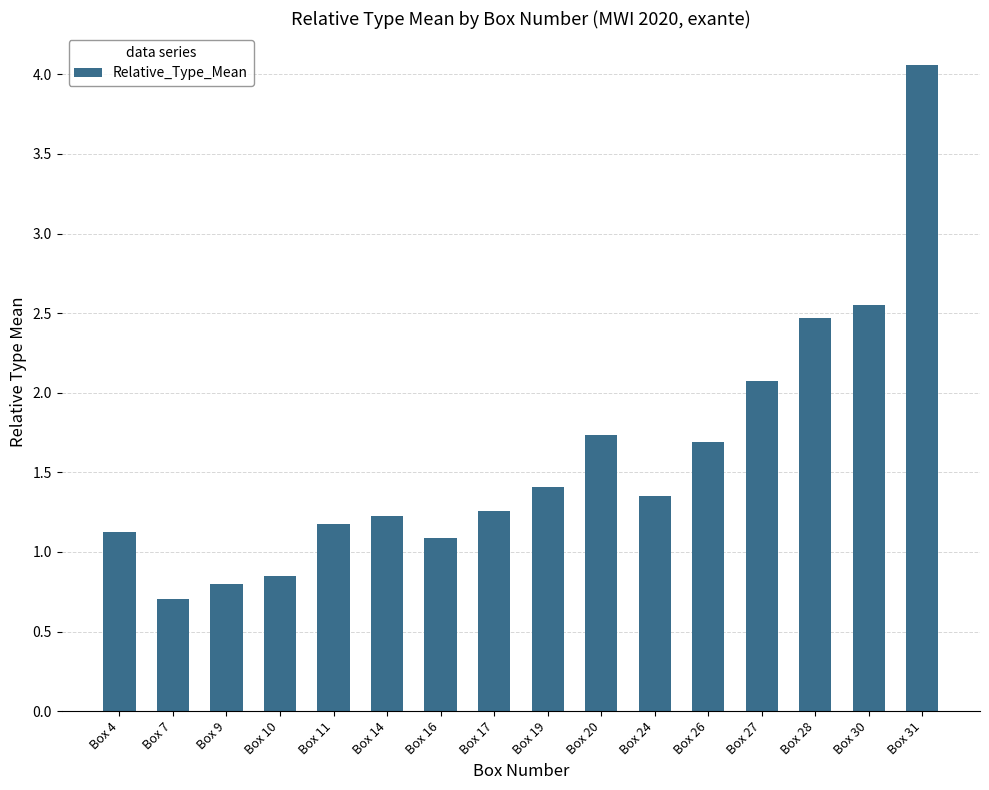

Where does the data first go above 1?

Box 4